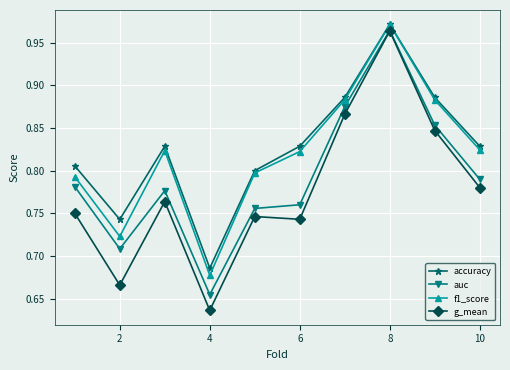

What is the difference between the maximum and minimum values in the auc series?

0.3